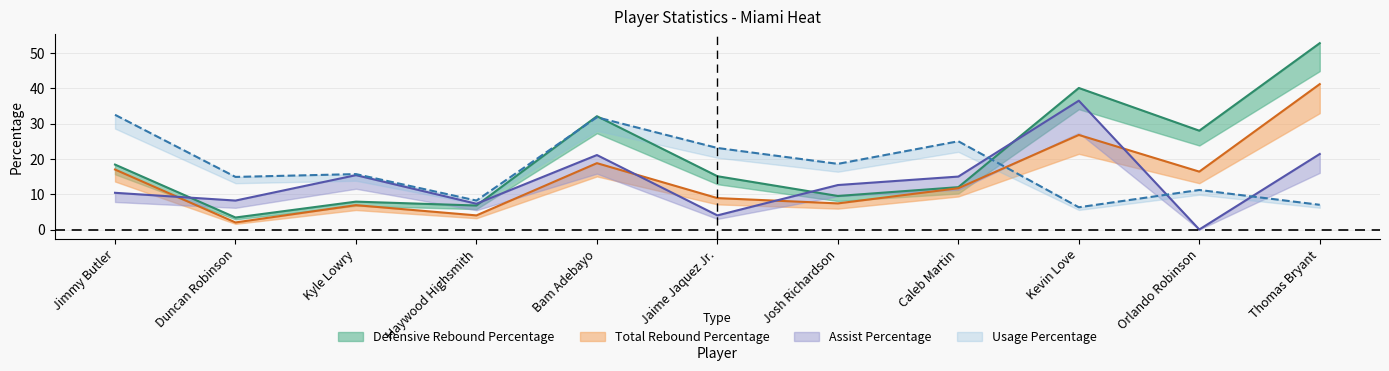

Which series has the largest total across all categories?

Defensive Rebound Percentage